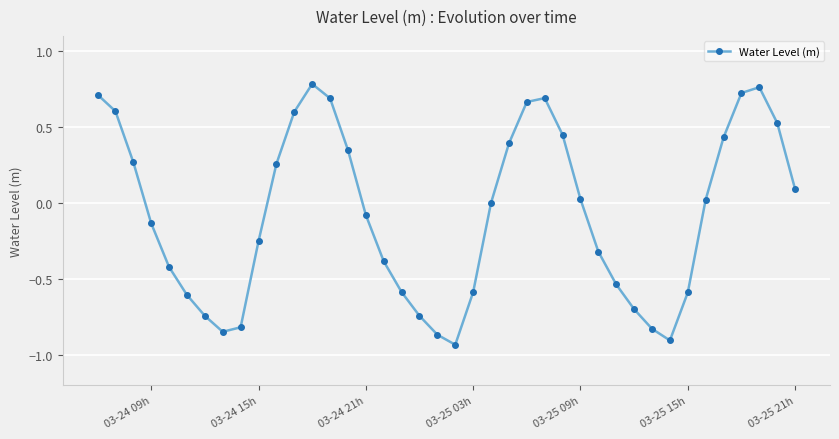

How many points are higher than both their immediate neighbors (excluding endpoints)?

3